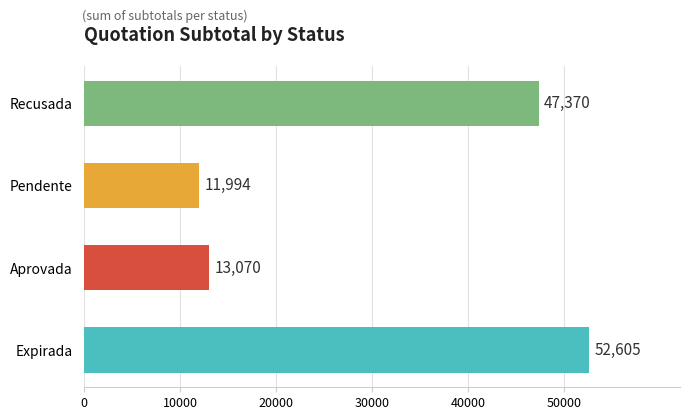

Count the number of data series in this chart.

1